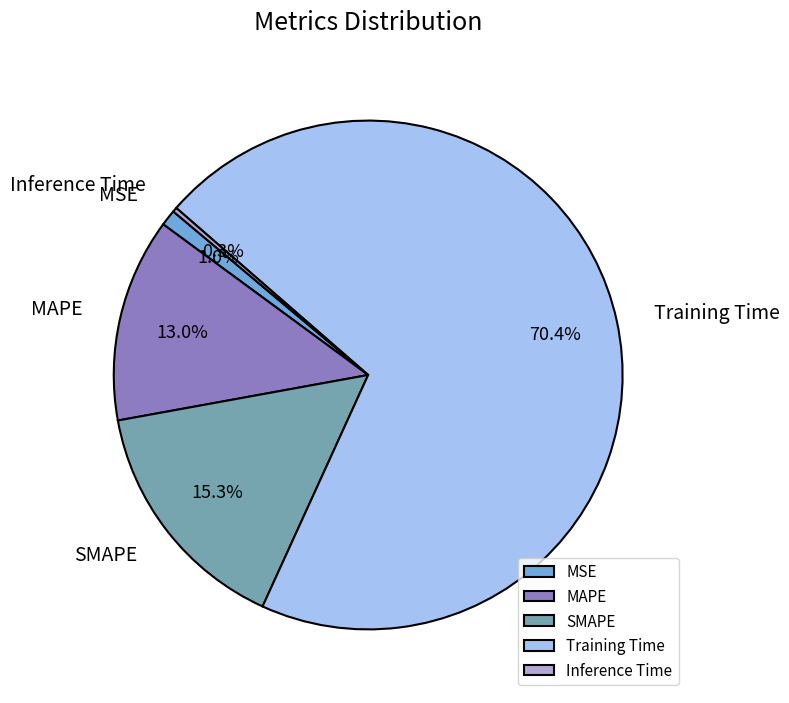

Count the number of slices in the pie.

5